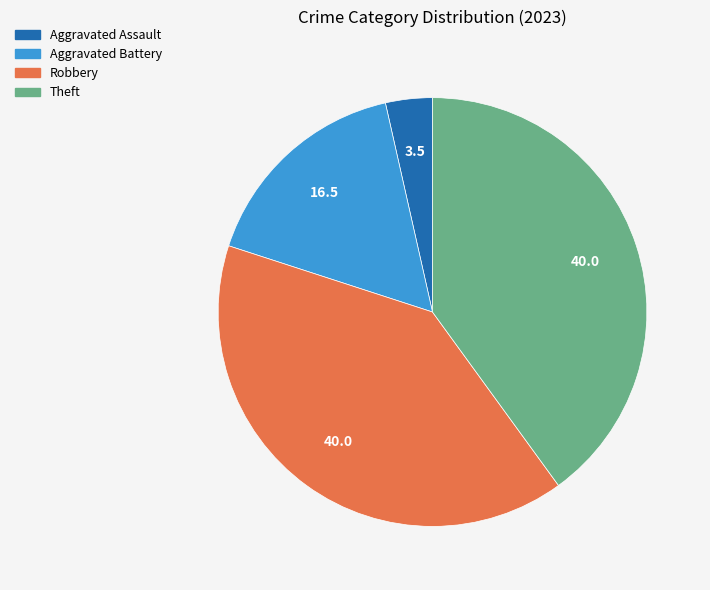

How many segments does this pie chart have?

4